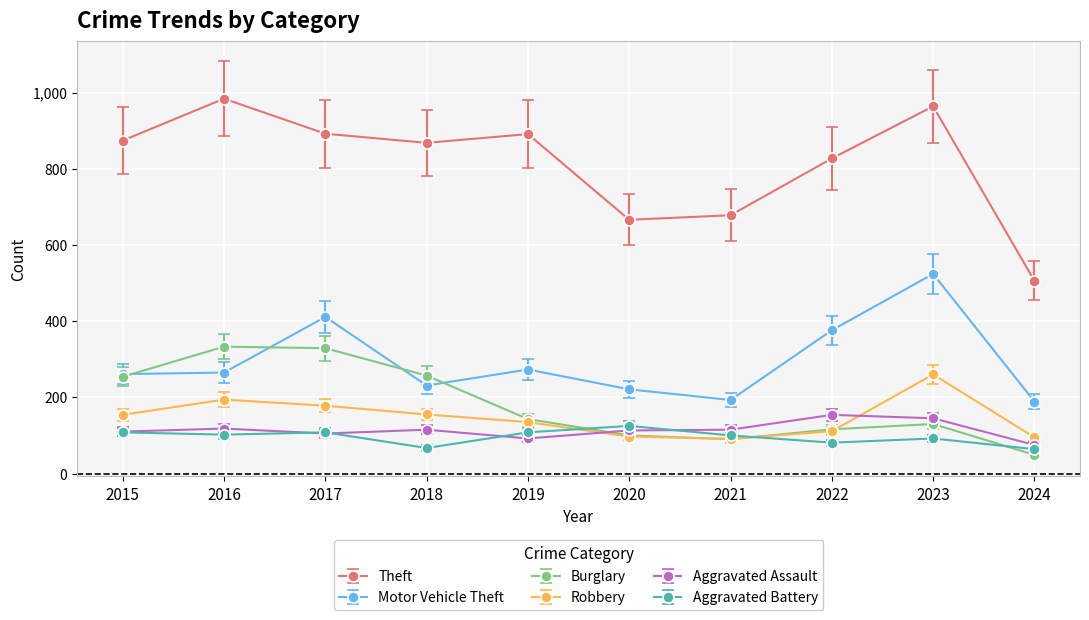

Where is the first local maximum for Motor Vehicle Theft?

2017